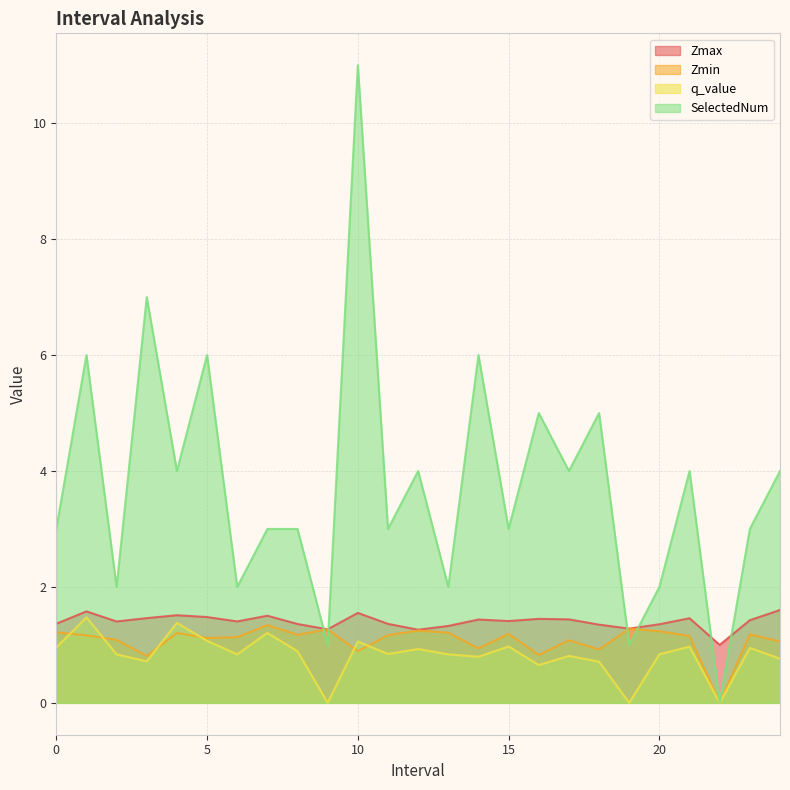

Reading left to right, extract all data points from this chart.

Zmax: 0.0=1.4	1.0=1.6	2.0=1.4	3.0=1.5	4.0=1.5	5.0=1.5	6.0=1.4	7.0=1.5	8.0=1.4	9.0=1.3	10.0=1.6	11.0=1.4	12.0=1.3	13.0=1.3	14.0=1.4	15.0=1.4	16.0=1.4	17.0=1.4	18.0=1.3	19.0=1.3	20.0=1.4	21.0=1.5	22.0=1.0	23.0=1.4	24.0=1.6
Zmin: 0.0=1.2	1.0=1.2	2.0=1.1	3.0=0.8	4.0=1.2	5.0=1.1	6.0=1.1	7.0=1.3	8.0=1.2	9.0=1.3	10.0=0.9	11.0=1.2	12.0=1.2	13.0=1.2	14.0=0.9	15.0=1.2	16.0=0.8	17.0=1.1	18.0=0.9	19.0=1.3	20.0=1.2	21.0=1.2	22.0=0.0	23.0=1.2	24.0=1.1
q_value: 0.0=1.0	1.0=1.5	2.0=0.8	3.0=0.7	4.0=1.4	5.0=1.1	6.0=0.8	7.0=1.2	8.0=0.9	9.0=-0.0	10.0=1.1	11.0=0.8	12.0=0.9	13.0=0.8	14.0=0.8	15.0=1.0	16.0=0.7	17.0=0.8	18.0=0.7	19.0=-0.0	20.0=0.8	21.0=1.0	22.0=0.0	23.0=0.9	24.0=0.8
SelectedNum: 0.0=3.0	1.0=6.0	2.0=2.0	3.0=7.0	4.0=4.0	5.0=6.0	6.0=2.0	7.0=3.0	8.0=3.0	9.0=1.0	10.0=11.0	11.0=3.0	12.0=4.0	13.0=2.0	14.0=6.0	15.0=3.0	16.0=5.0	17.0=4.0	18.0=5.0	19.0=1.0	20.0=2.0	21.0=4.0	22.0=0.0	23.0=3.0	24.0=4.0